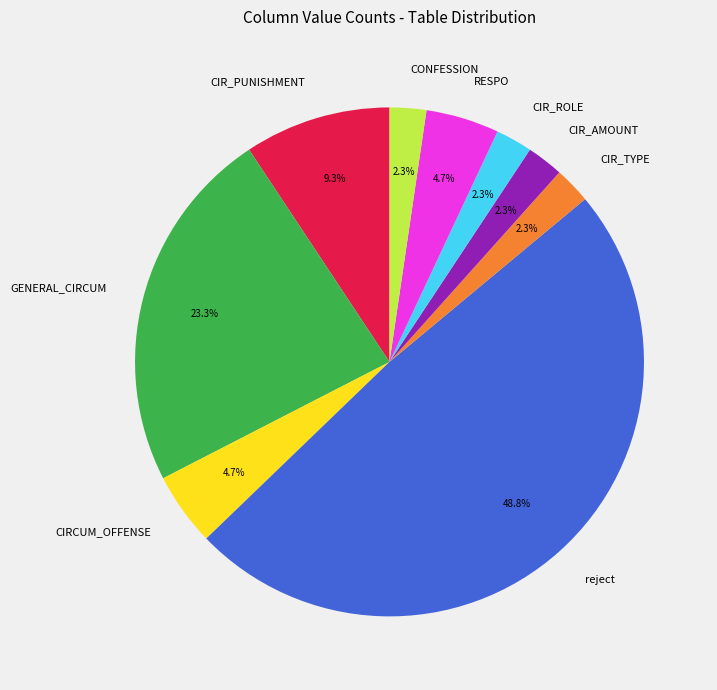

What percentage is the CIR_PUNISHMENT slice, to the nearest percent?

9%